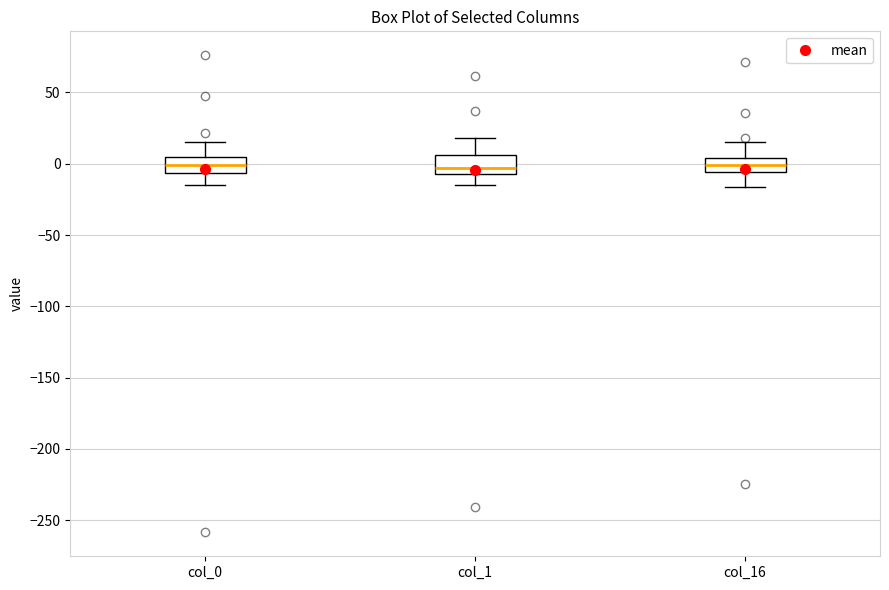

Reading left to right, read every box against the y-axis: the position of its median line, the range the box covers, and the ends of its whiskers. The values are not printed on the chart, so give them approximately, as read against the axis.

col_0: median 0, box -5 to 5, whiskers -15 to 15
col_1: median -5 (just above the box's lower edge), box -5 to 5, whiskers -15 to 20
col_16: median 0, box -5 to 5, whiskers -15 to 15